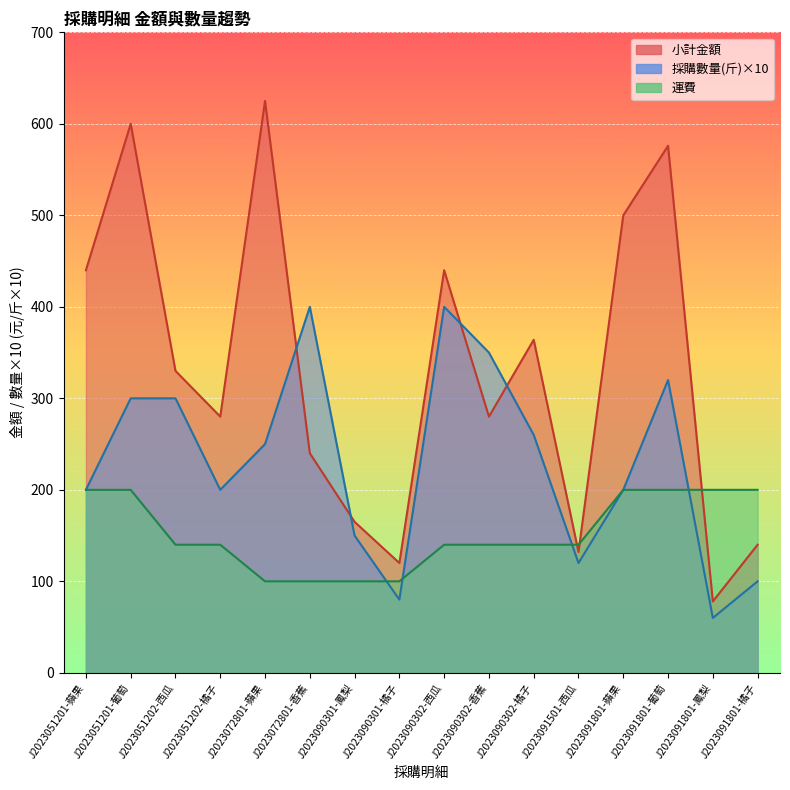

At which category is the sum across all series the highest?

J2023051201-葡萄